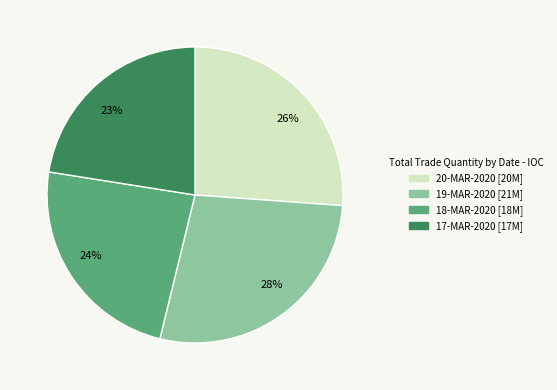

Which category has the biggest portion of the pie?

28%